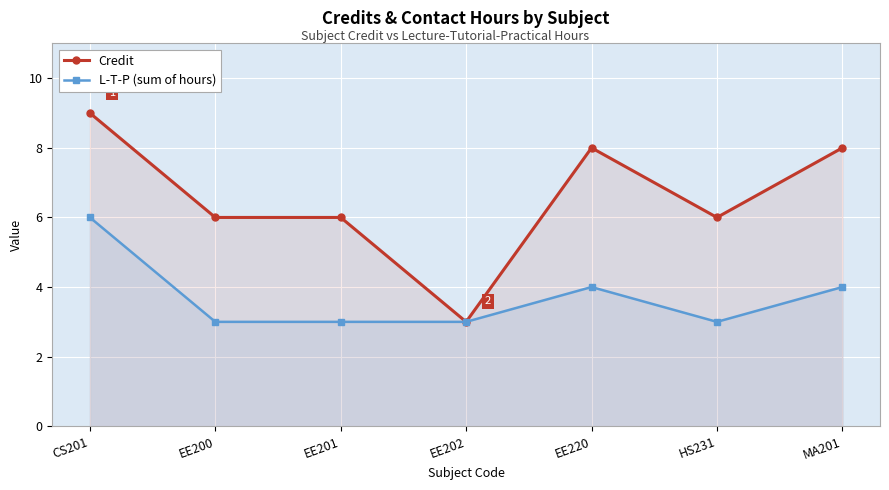

What is the lowest value of the L-T-P (sum of hours) series?

3